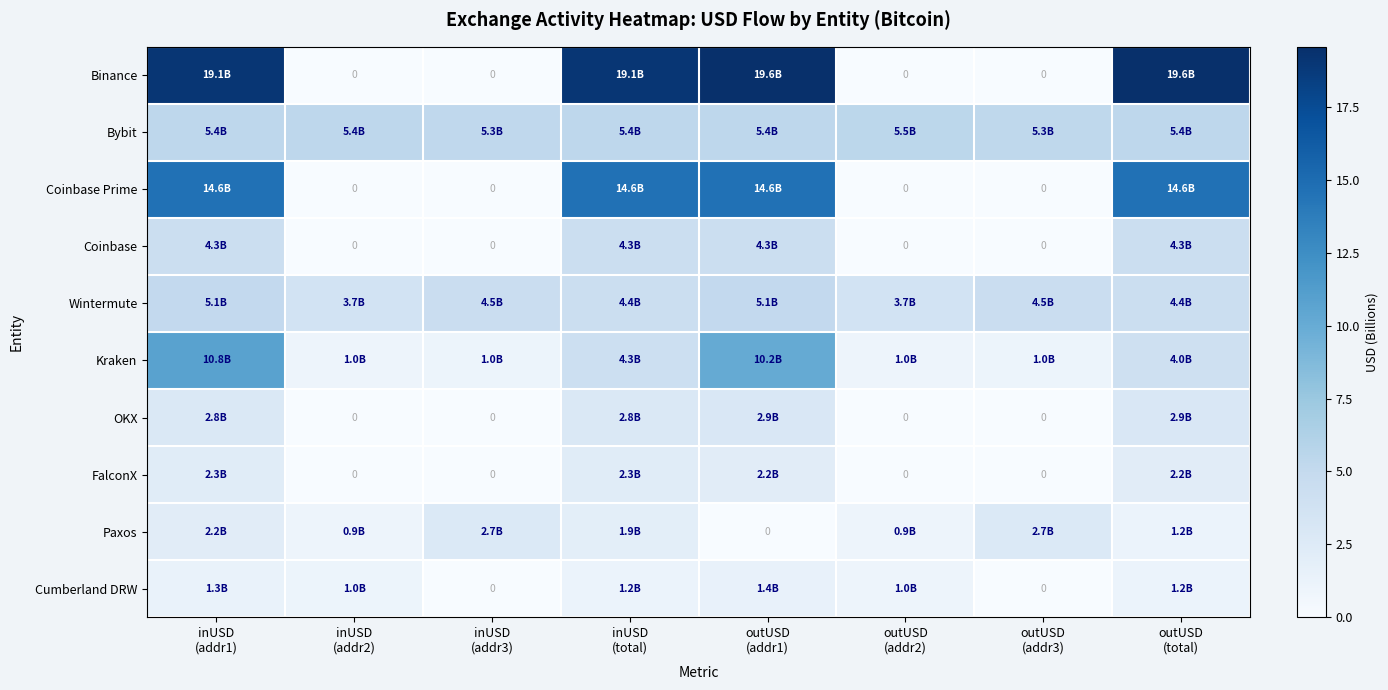

At which label does Cumberland DRW reach its peak?

outUSD (addr1)